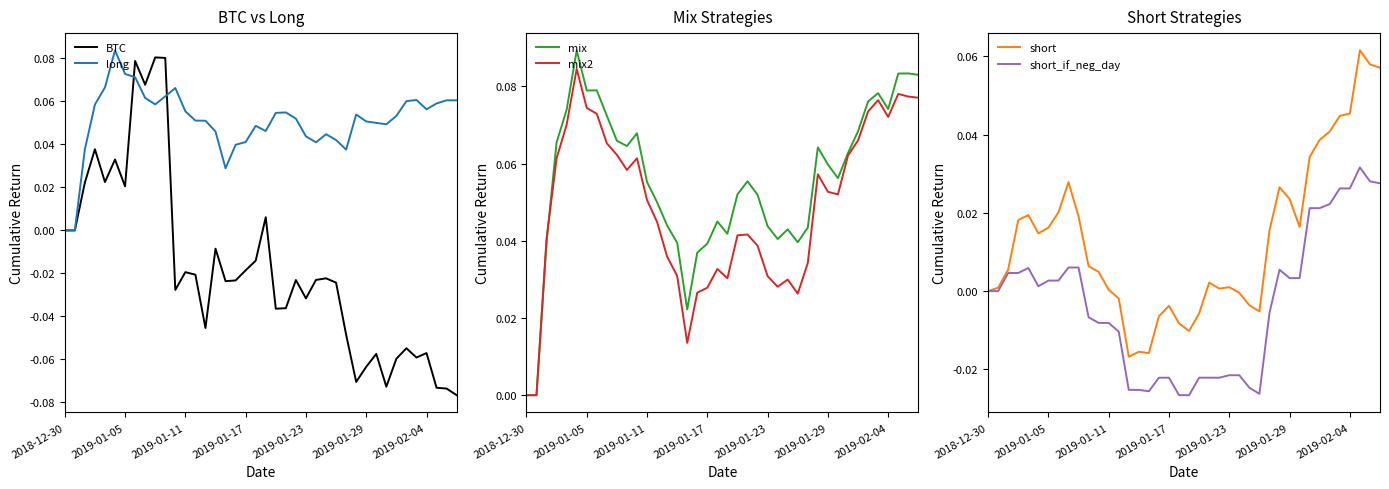

Which series changed the most between 7 and 10?

mix2